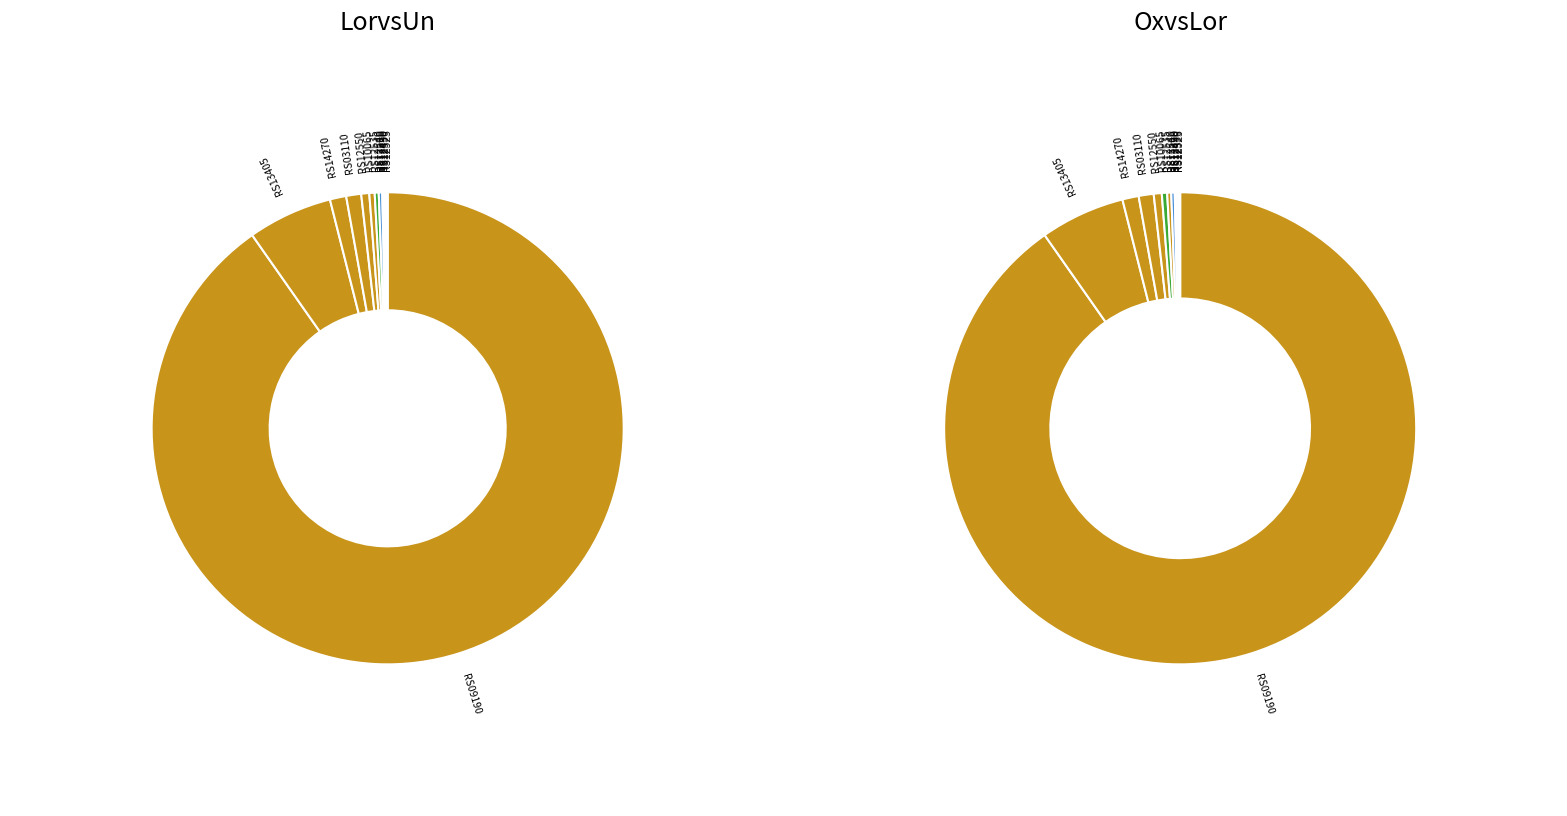

Is there any slice that represents more than half of the pie?

Yes